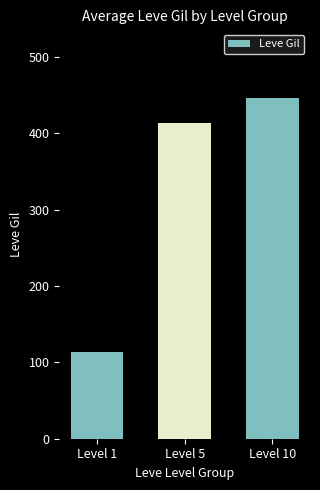

What is the average value?

324.5